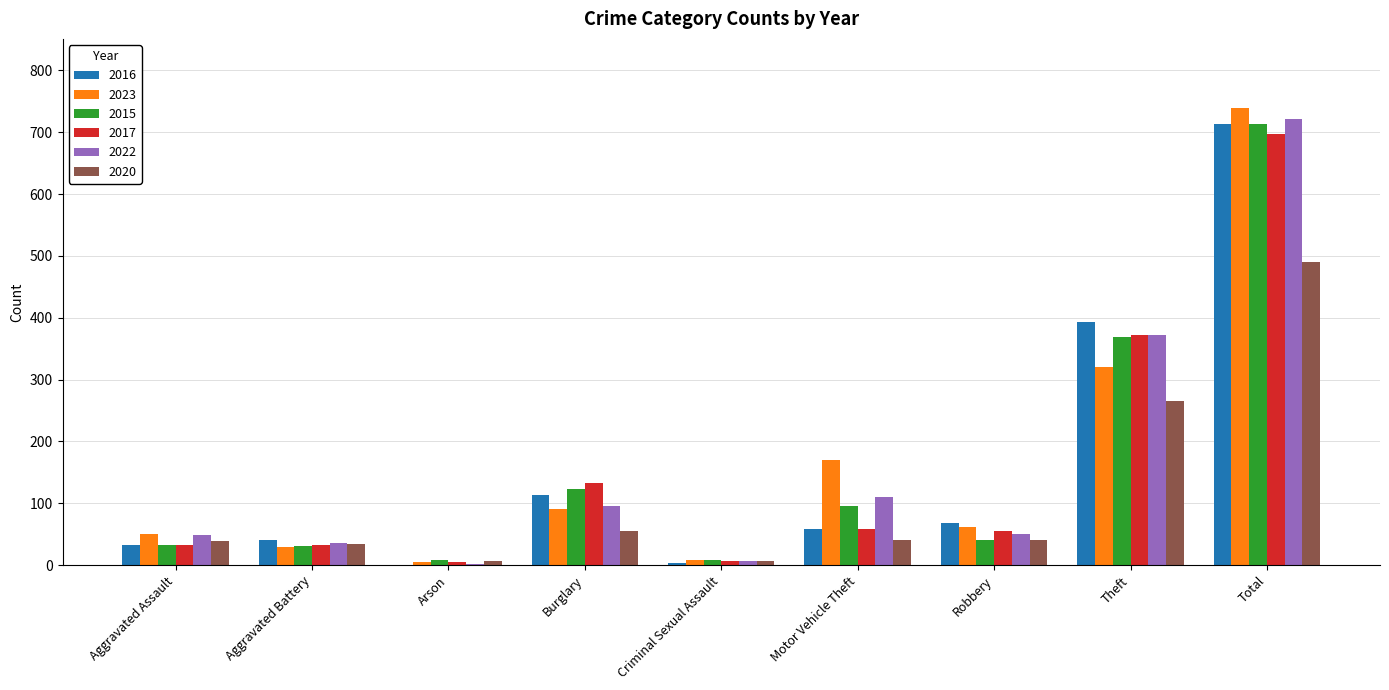

What is the highest value of the 2023 series?

740